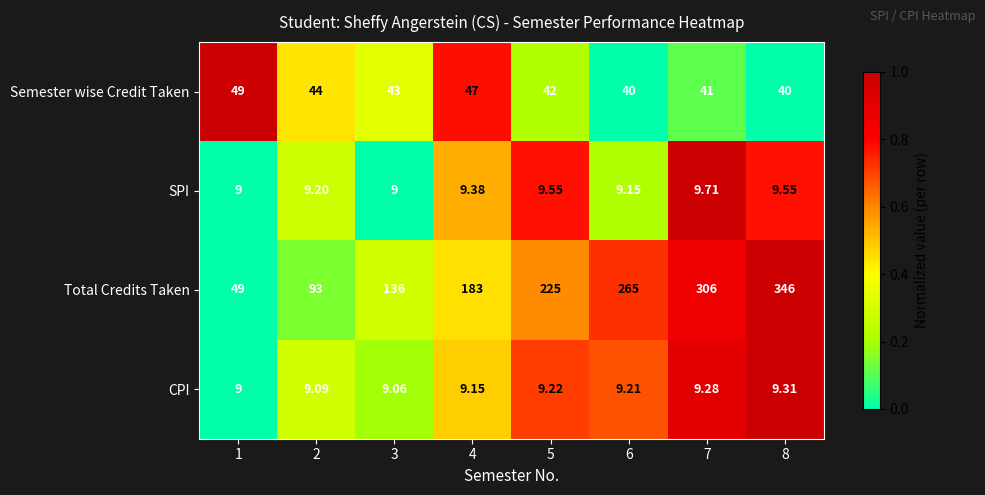

Which series has the largest total across all categories?

Total Credits Taken